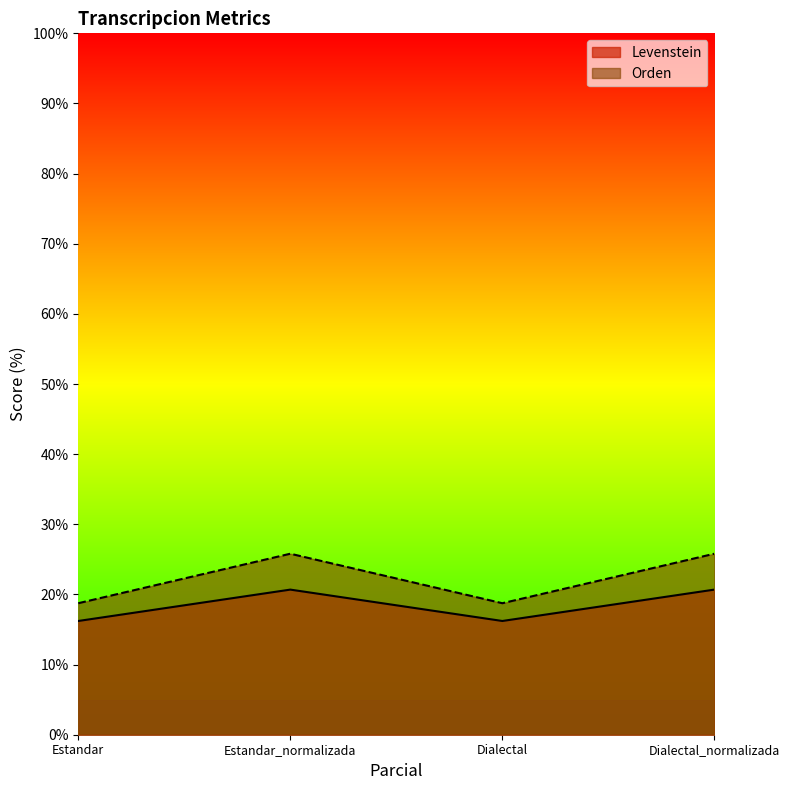

Which label corresponds to the largest value in the chart?

Estandar_normalizada